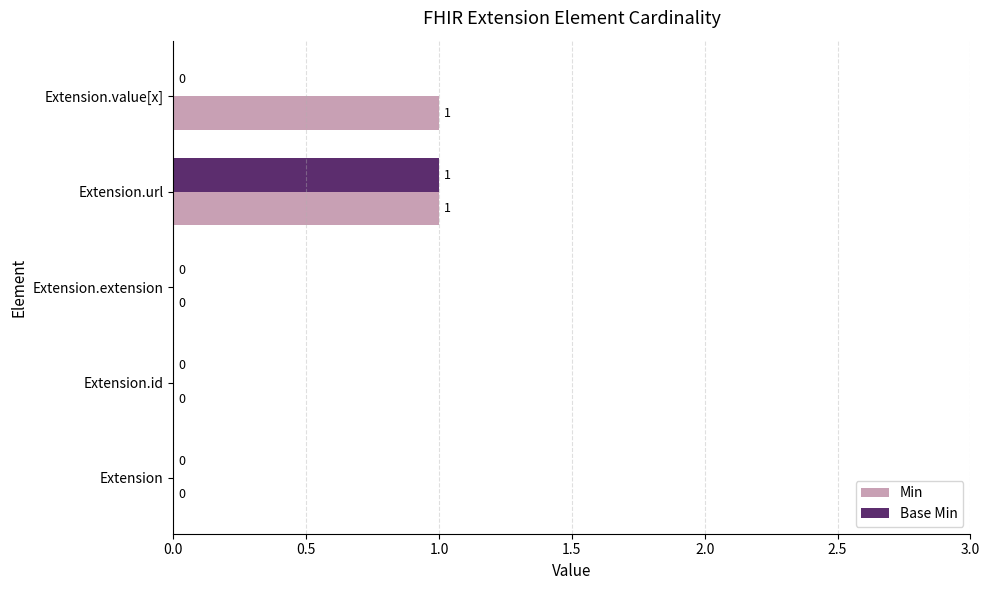

How many Base Min values are between 0 and 1?

5